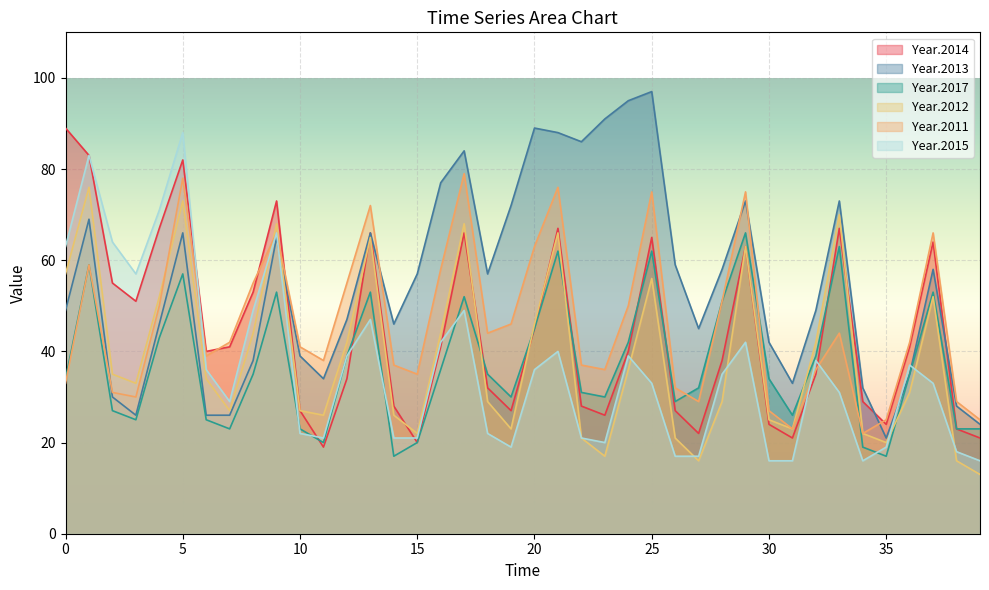

What is the value of the Year.2014 point at the 10th from the left?

73